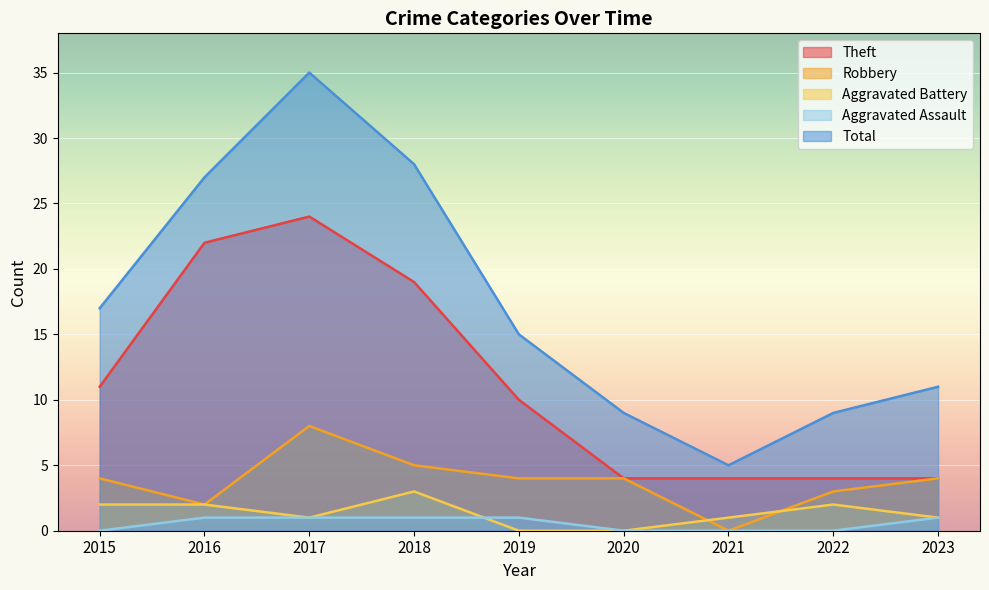

How many positive values does the Robbery series have?

8